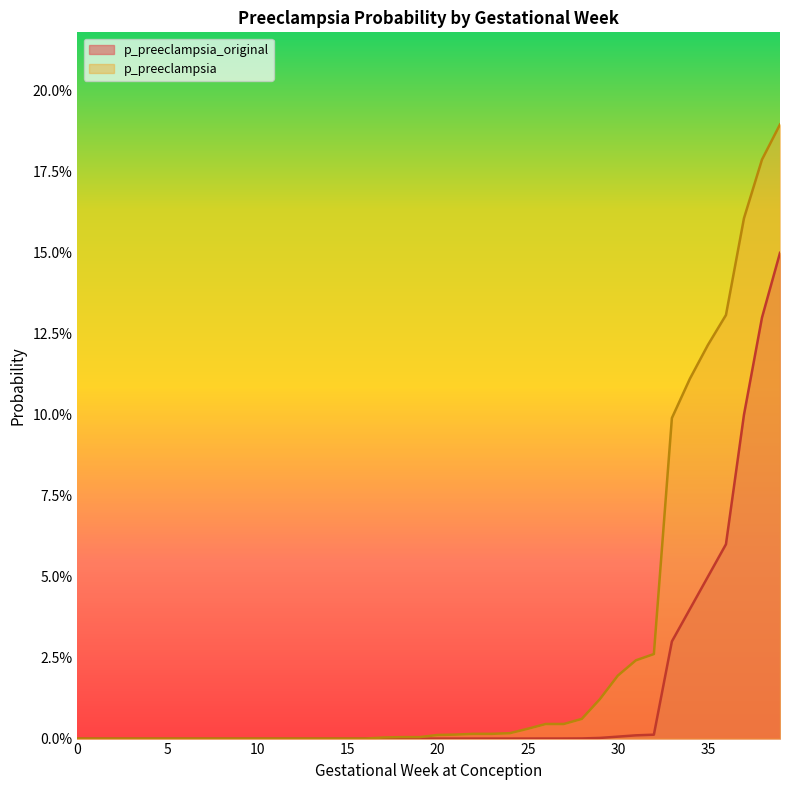

What are all the series names shown in the legend?

p_preeclampsia_original, p_preeclampsia